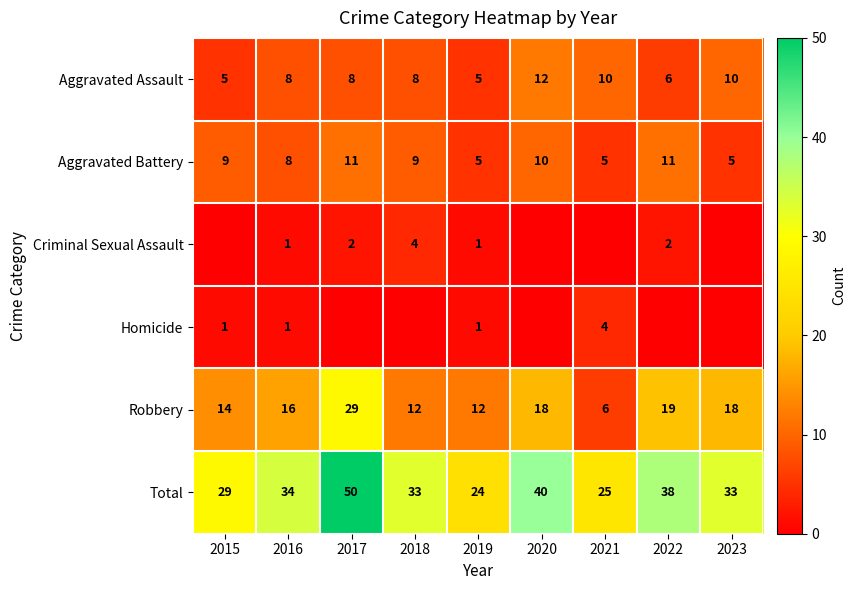

Read the Aggravated Battery value at 2017.

11